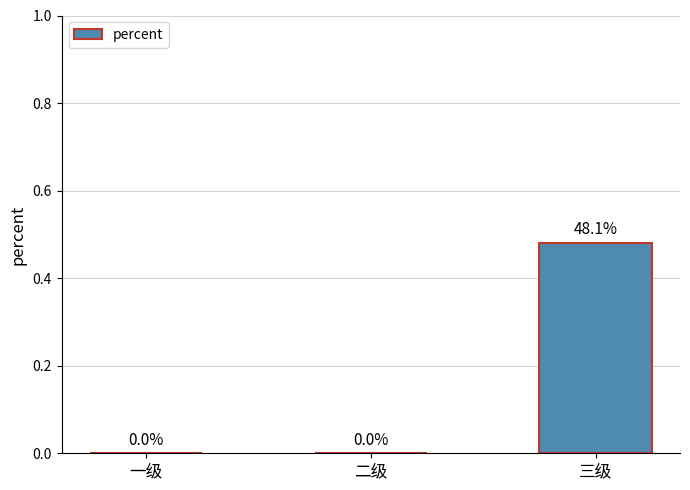

Is it true that the value at 二级 is -0.2?

False